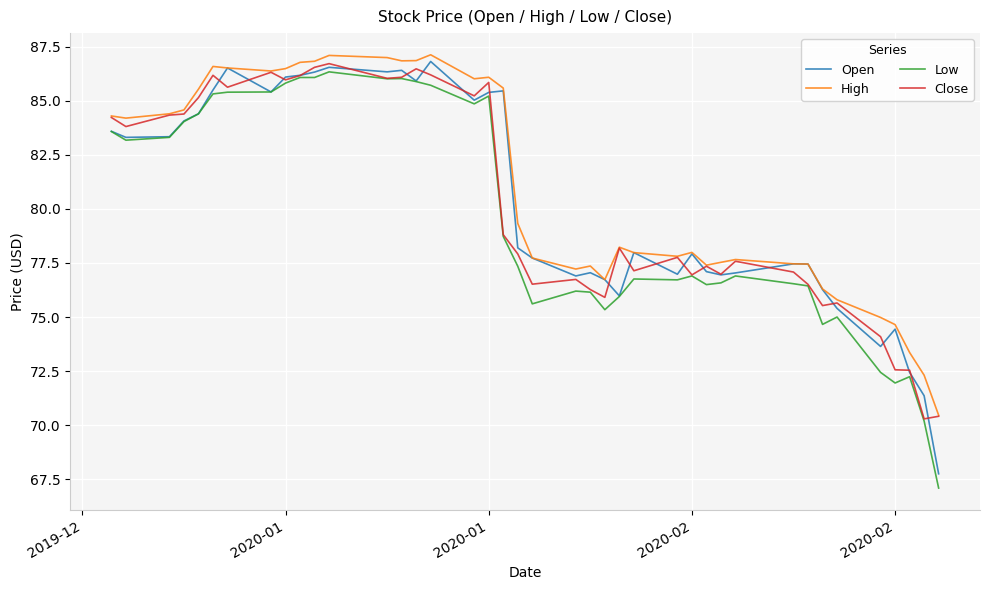

Which series has the widest spread of values?

Low